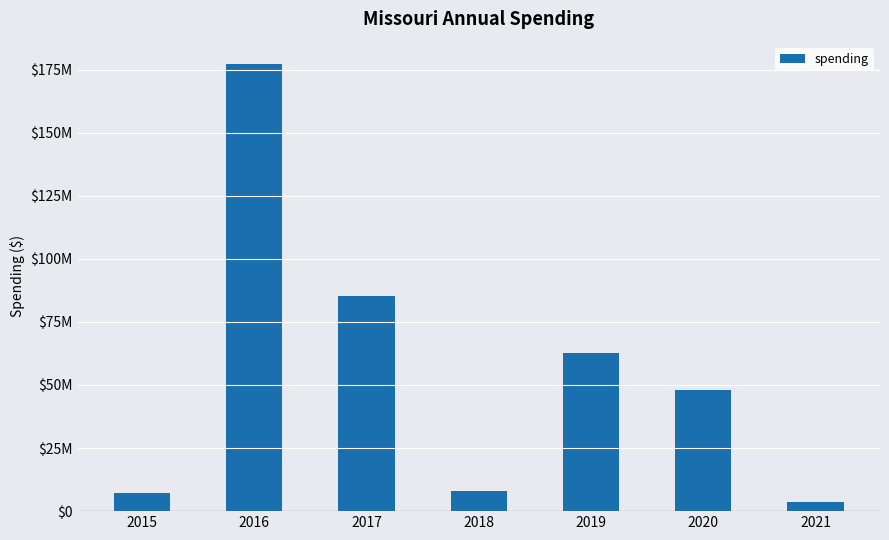

Does the chart contain any negative values?

No